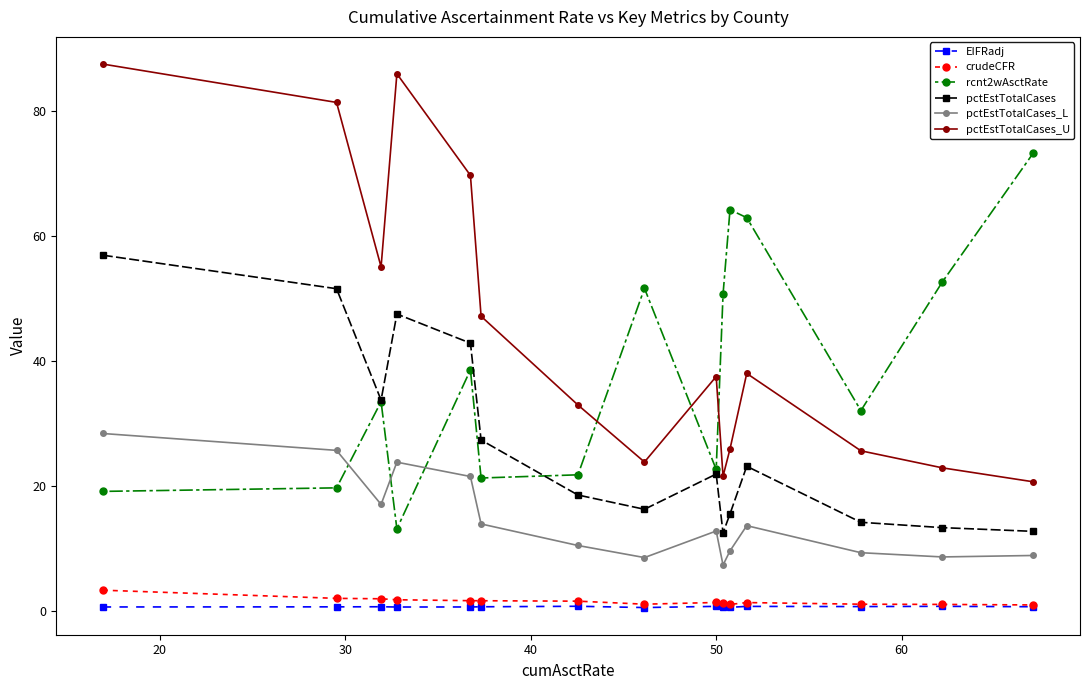

What is the sum of all pctEstTotalCases values?

408.0